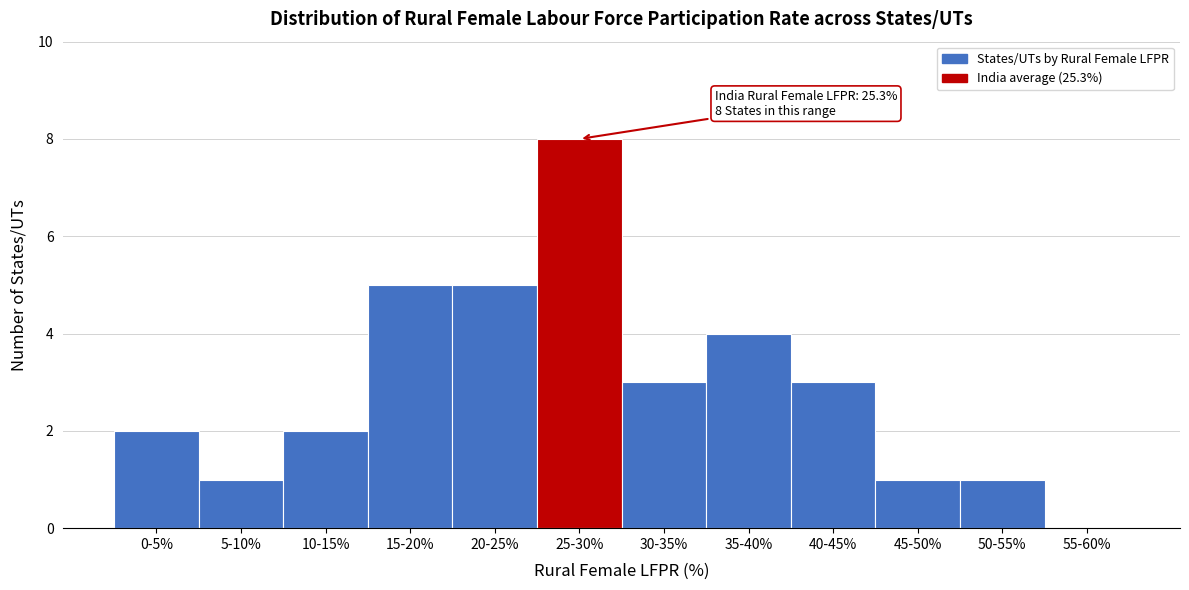

Reading right to left, transcribe all the data shown in this chart.

55-60%=0	50-55%=1	45-50%=1	40-45%=3	35-40%=4	30-35%=3	25-30%=8	20-25%=5	15-20%=5	10-15%=2	5-10%=1	0-5%=2